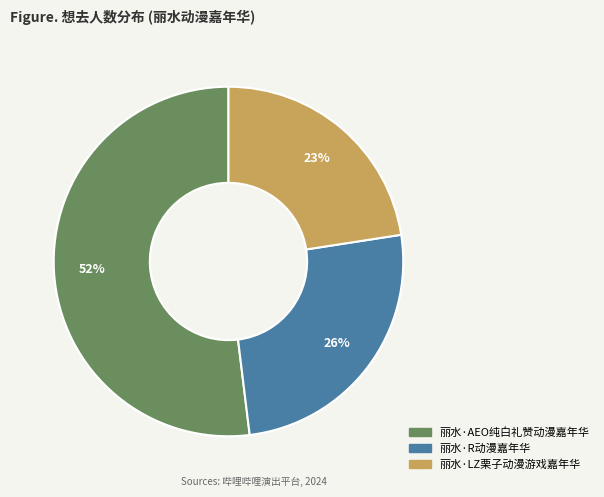

To the nearest percent, what is the average slice percentage?

33%